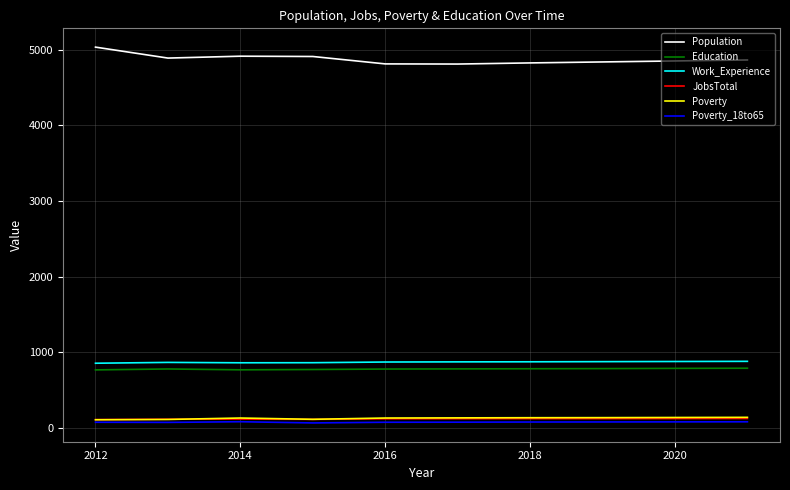

True or false: Population and Poverty_18to65 cross at least once.

False